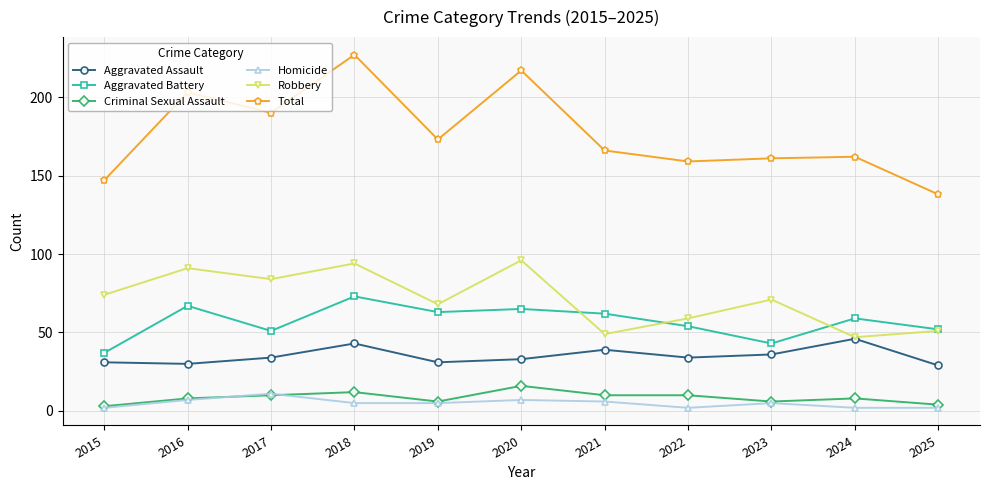

What is the value of the Homicide point at the 2nd from the left?

7